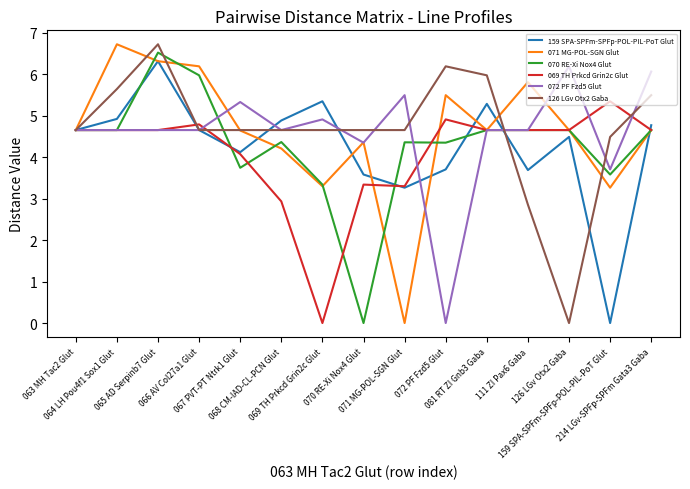

What is the total value across all series at 067 PVT-PT Ntrk1 Glut?

26.6